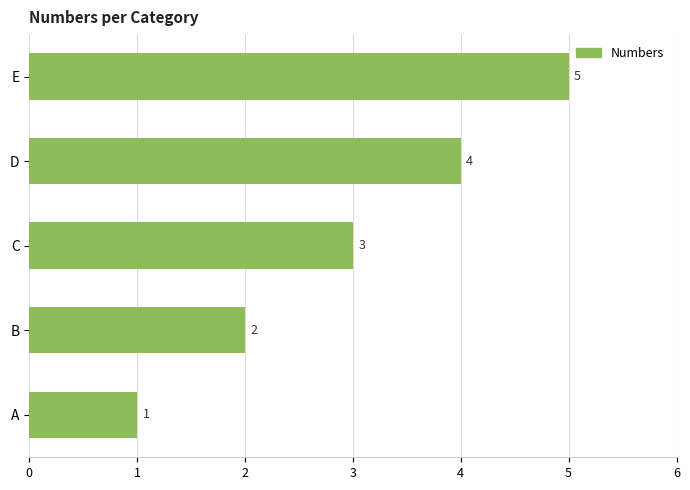

List the labels in order of value, smallest first.

A, B, C, D, E